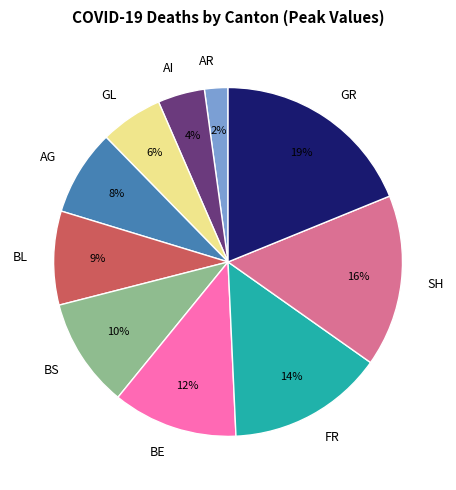

Is there a majority slice in this chart?

No